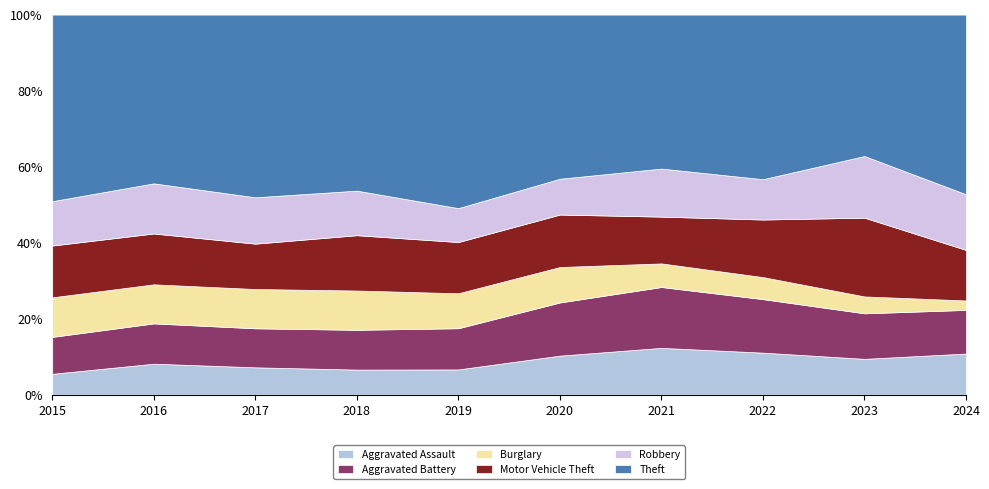

At which label does Burglary first exceed 129?

2015